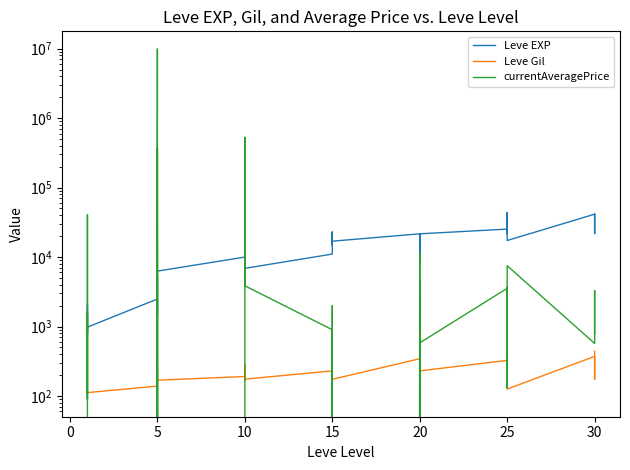

Which series has the largest total across all categories?

currentAveragePrice